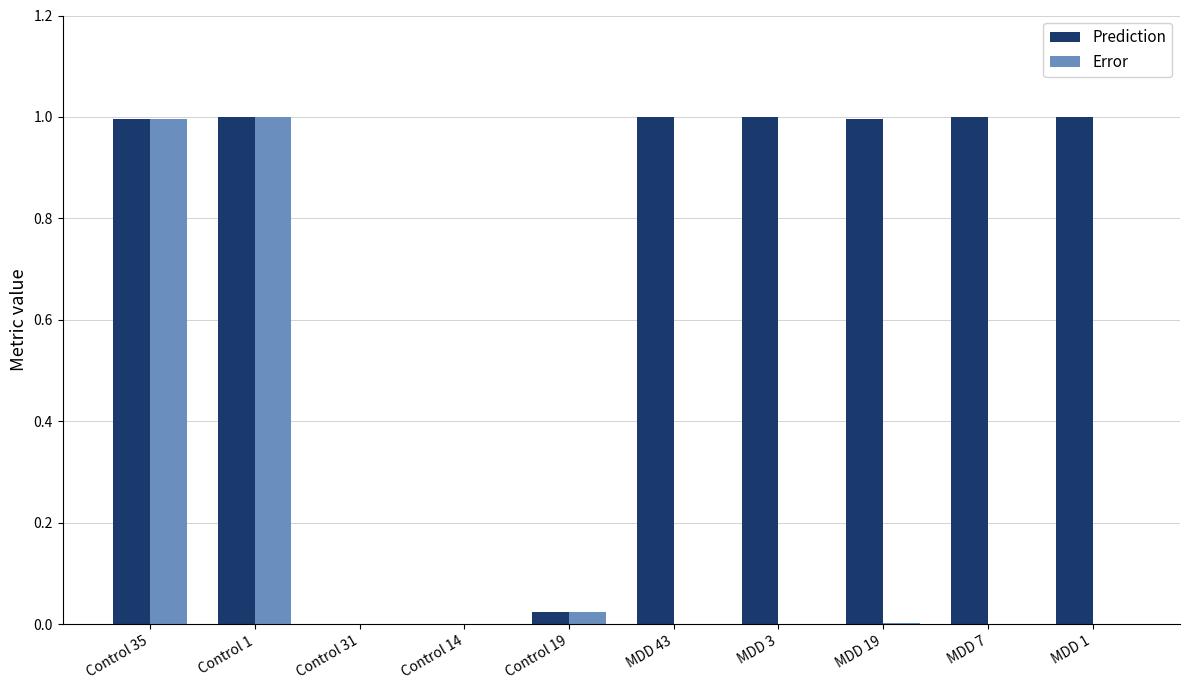

Is the value of Error at Control 19 greater than the value of Prediction at Control 1?

No